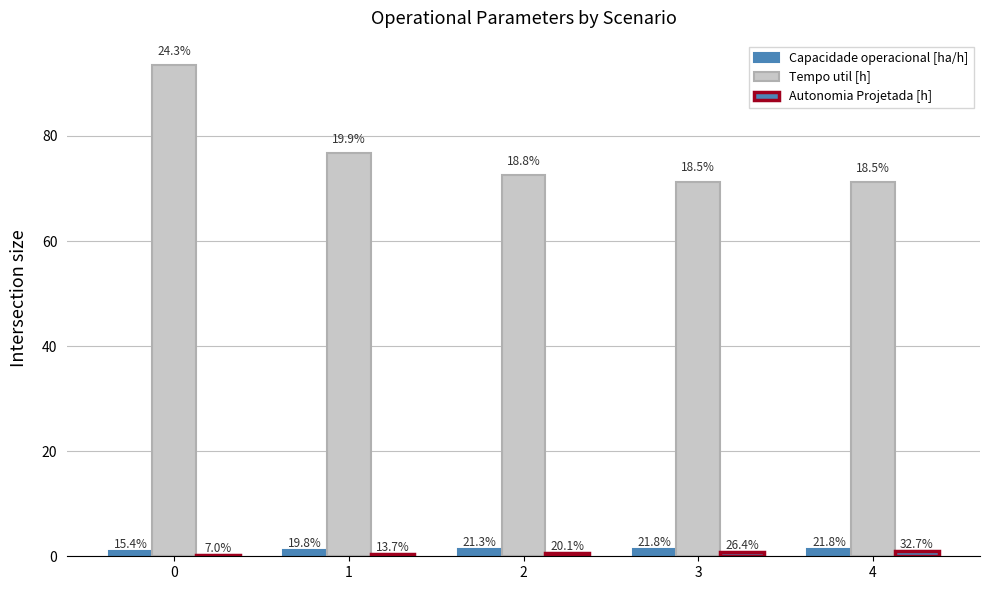

Which series has the largest total across all categories?

Tempo util [h]